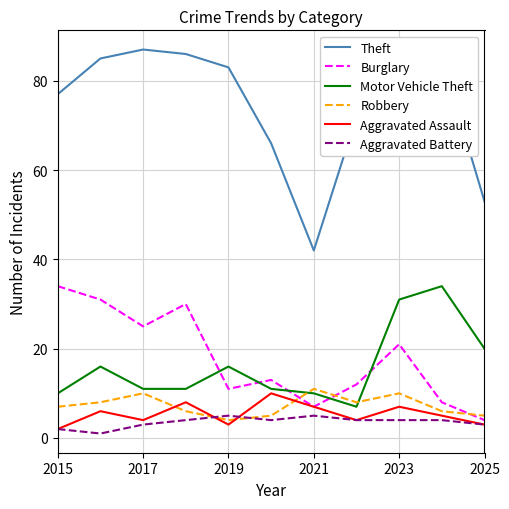

How many lines are shown in the chart?

6